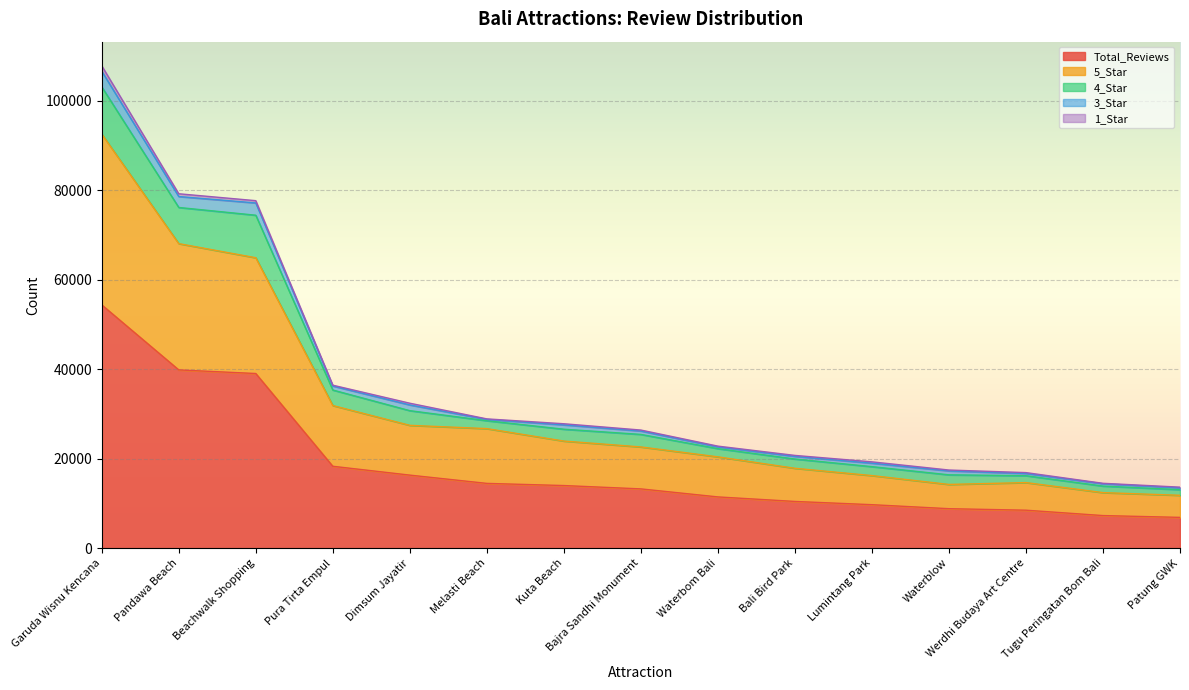

At which category is the sum across all series the highest?

Garuda Wisnu Kencana